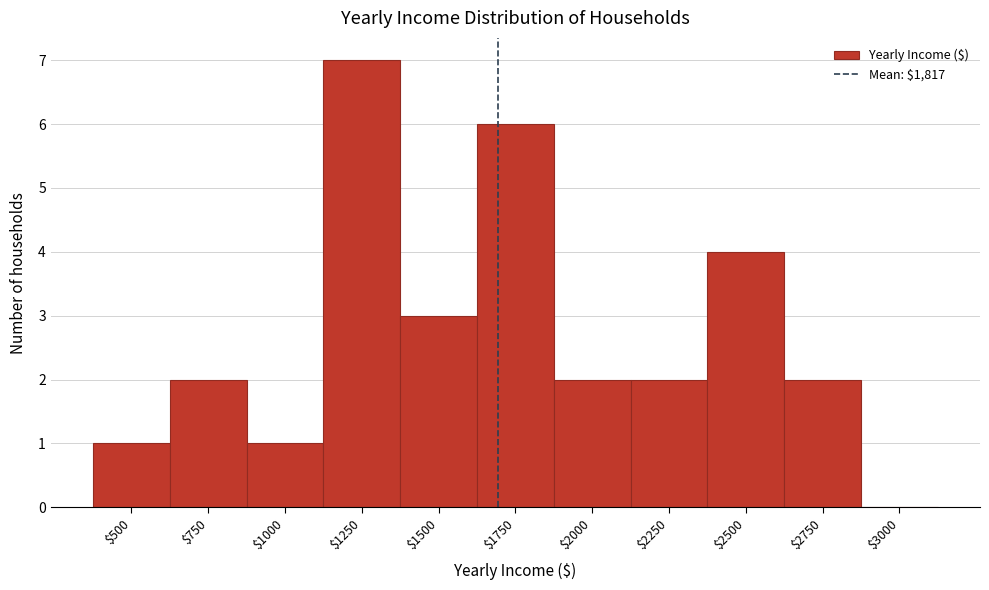

True or false: the data shows 1 at $2500.

False